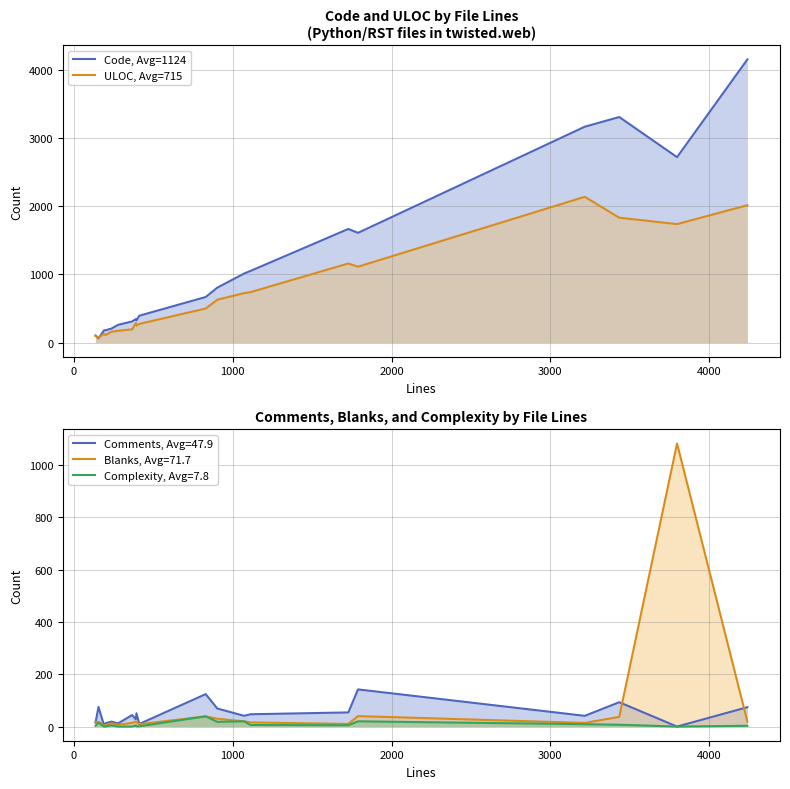

At how many categories does at least one series exceed 2923?

3